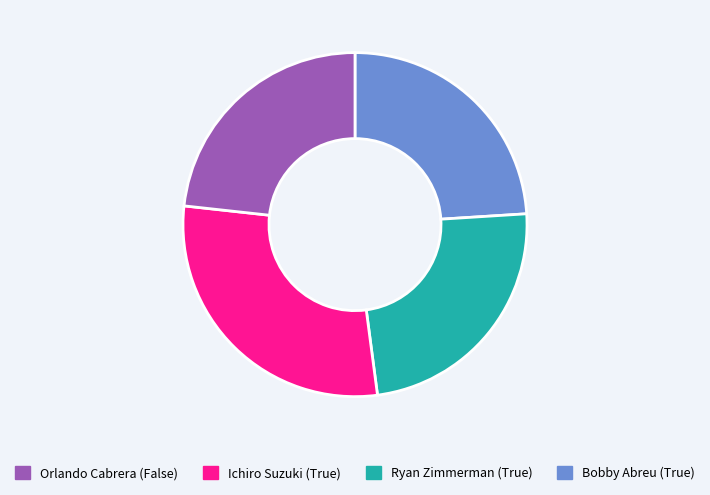

How many segments does this pie chart have?

4